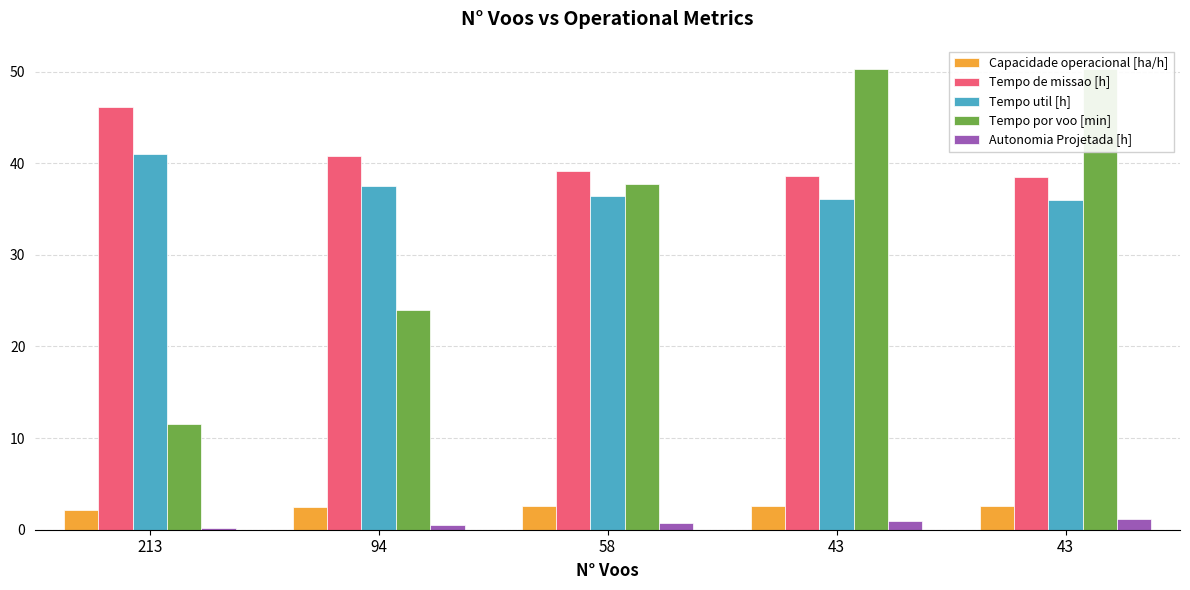

Reading left to right, what are all the values shown in this chart?

Capacidade operacional [ha/h]: 2.2	2.5	2.6	2.6	2.6
Tempo de missao [h]: 46.2	40.8	39.2	38.6	38.5
Tempo util [h]: 41.0	37.5	36.4	36.0	36.0
Tempo por voo [min]: 11.6	23.9	37.7	50.3	50.3
Autonomia Projetada [h]: 0.2	0.5	0.7	0.9	1.1